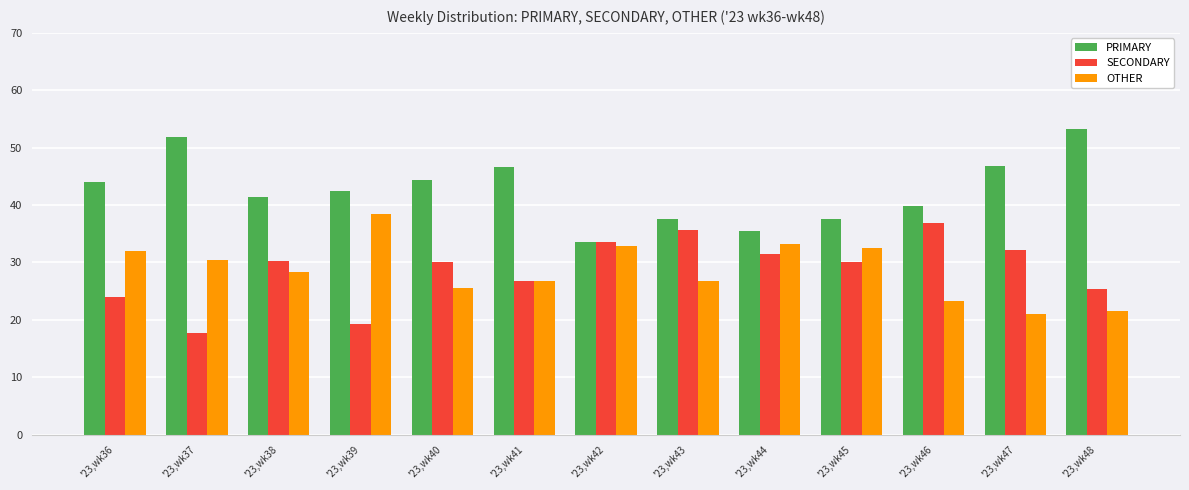

Which series changed the most between '23,wk37 and '23,wk43?

SECONDARY